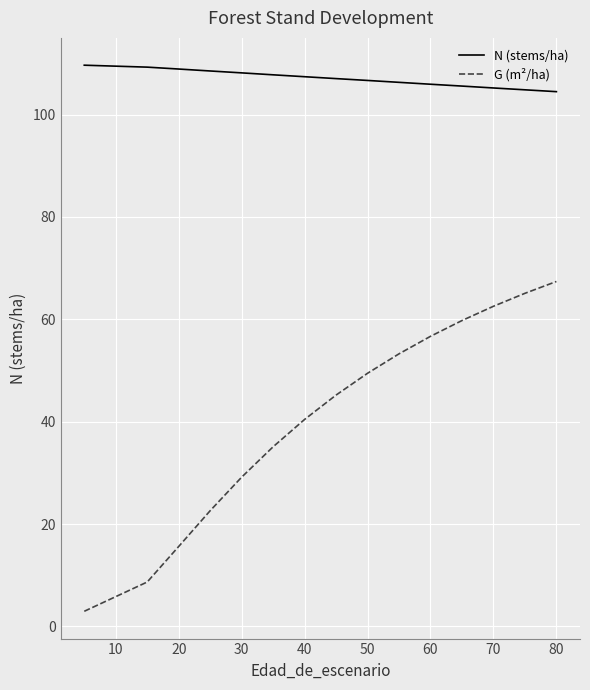

True or false: N (stems/ha) has more than 2 points higher than both neighbors.

False